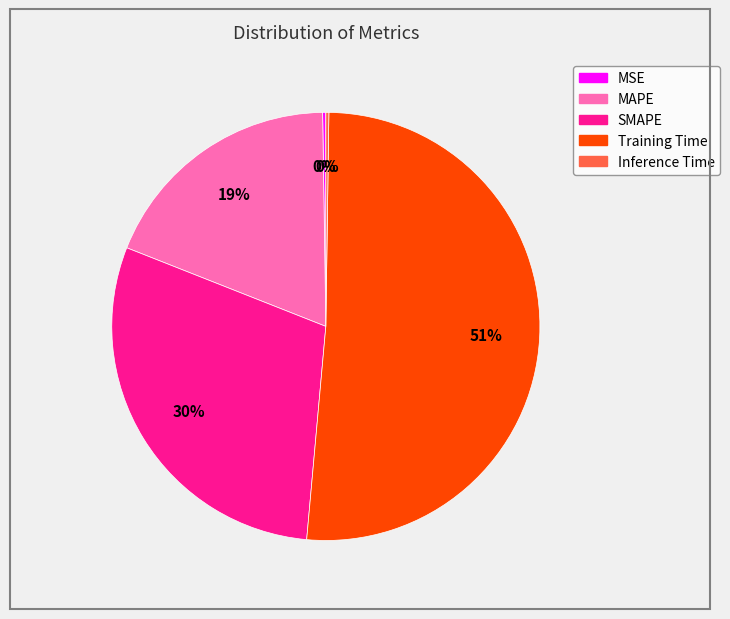

What is the majority slice?

Training Time